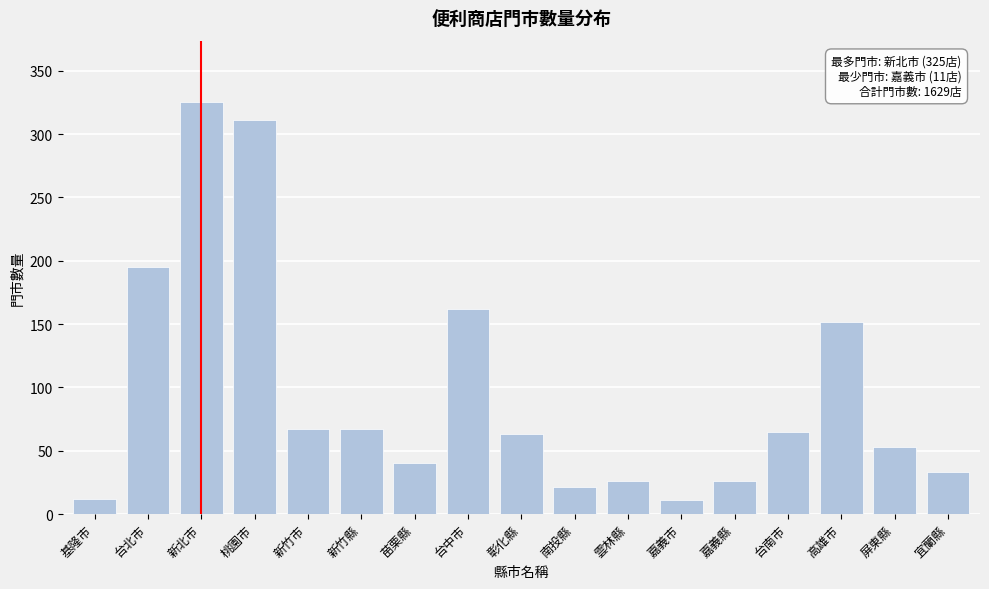

What is the label of the 7th bar from the right?

雲林縣